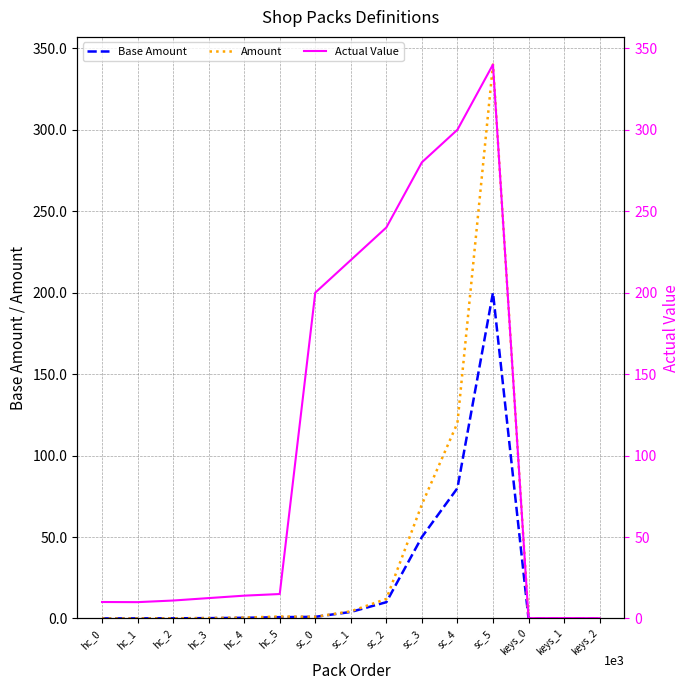

What is the difference between the maximum and second lowest values in the Actual Value series?

339.8